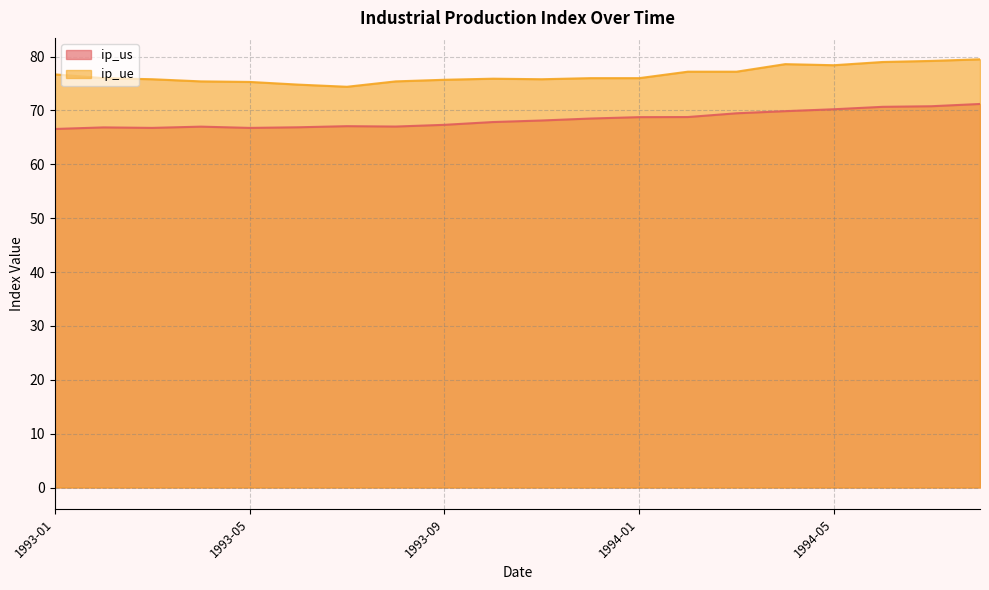

Read the ip_ue value at 1993-09.

75.7